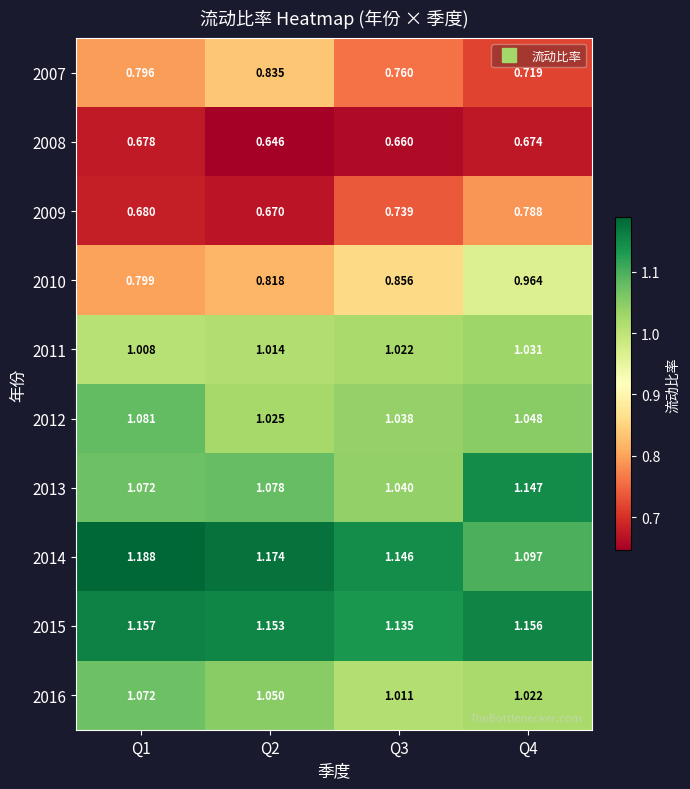

Is the value of 2012 at Q3 greater than the value of 2015 at Q4?

No